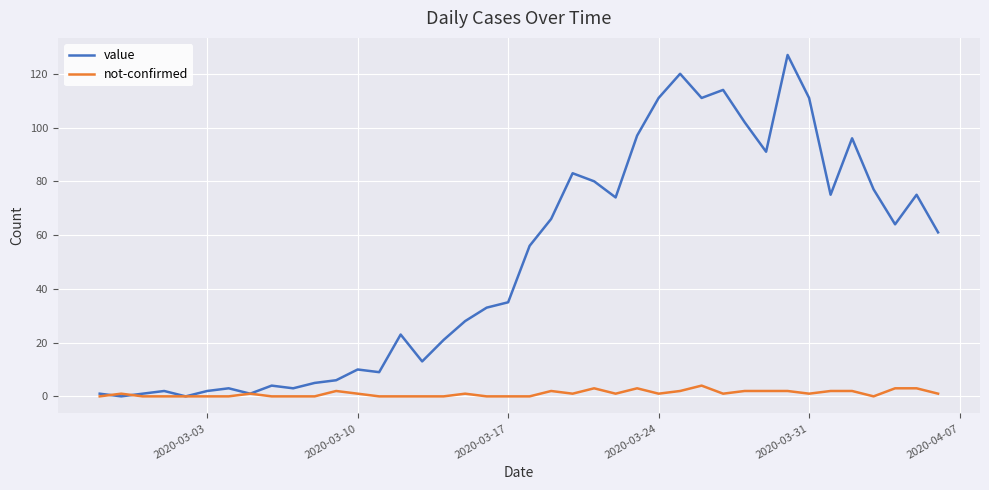

How many lines are shown in the chart?

2